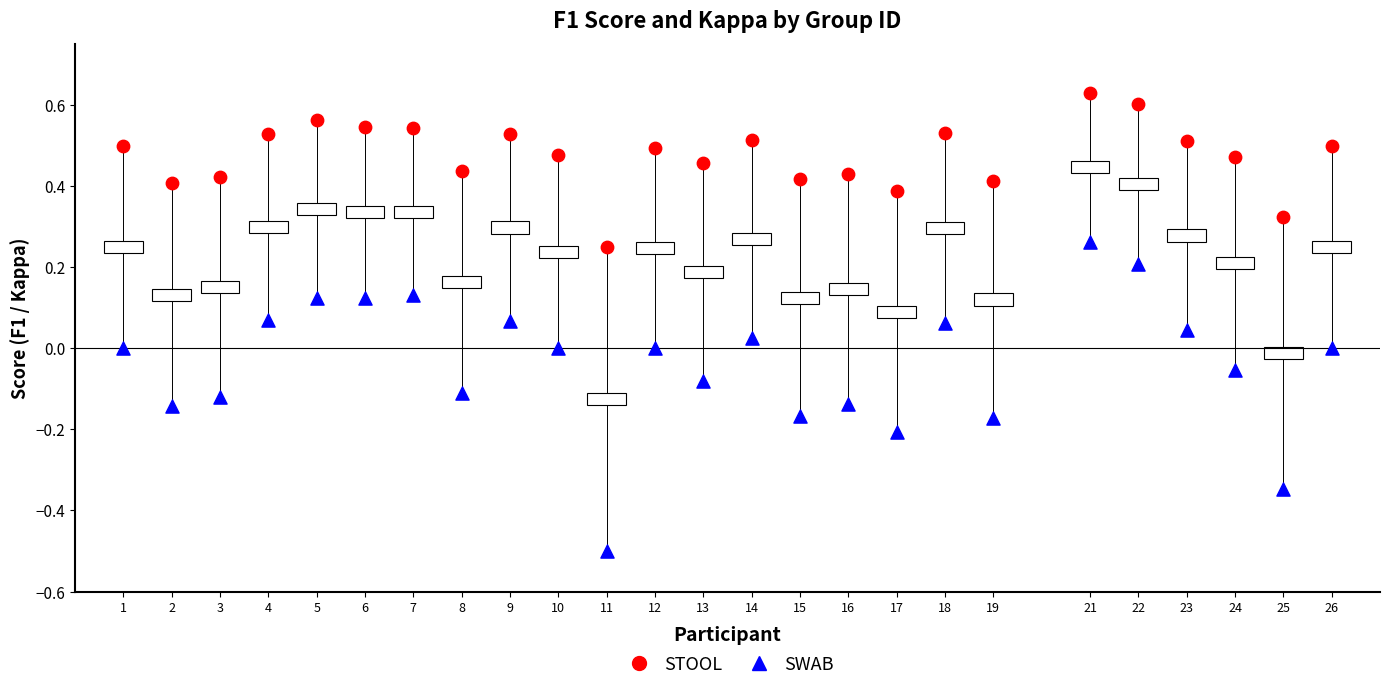

Which series has the largest Y range (max minus min)?

SWAB